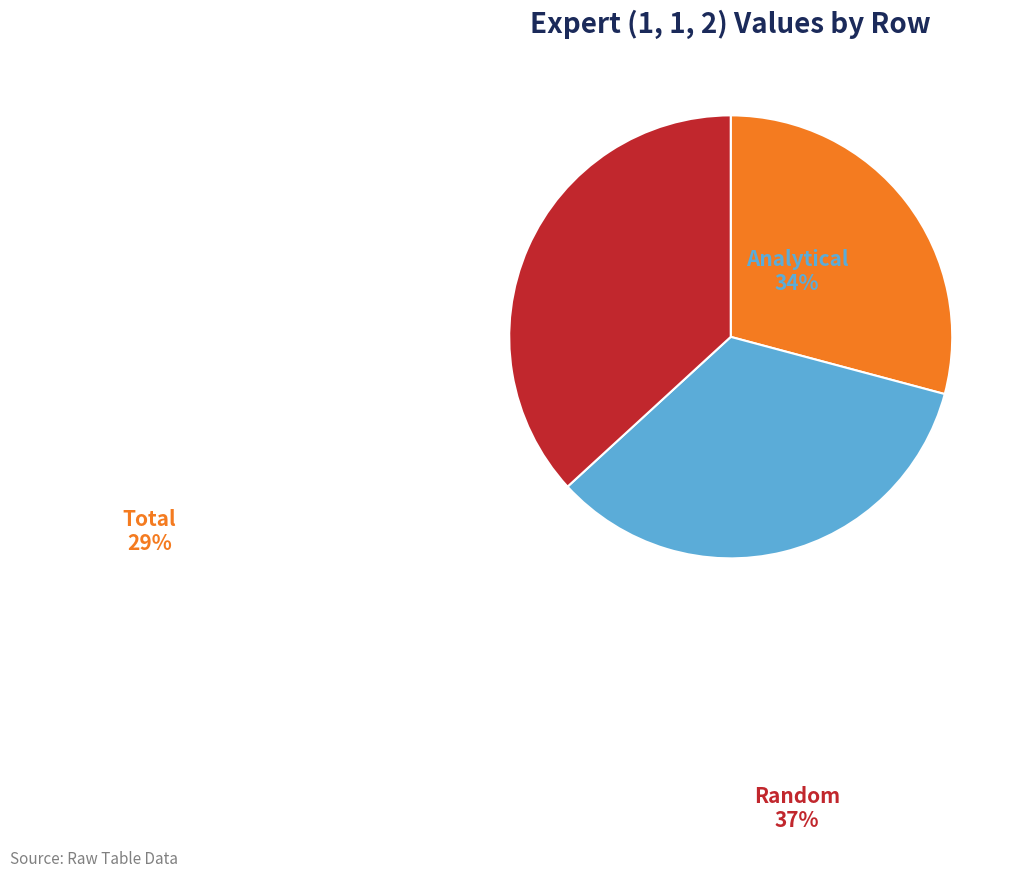

What is the smallest slice in the pie chart?

Total